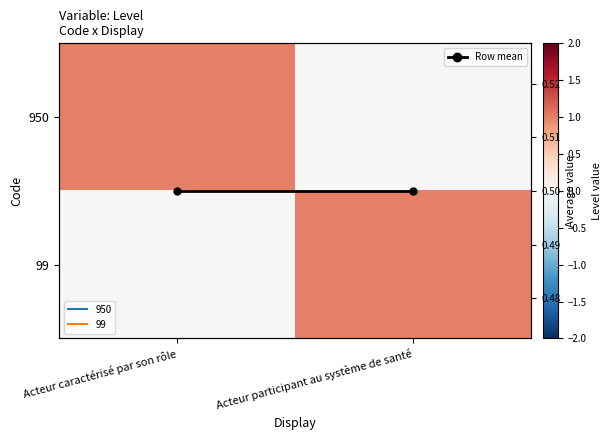

What is the difference between the maximum and minimum values in the 99 series?

1.0